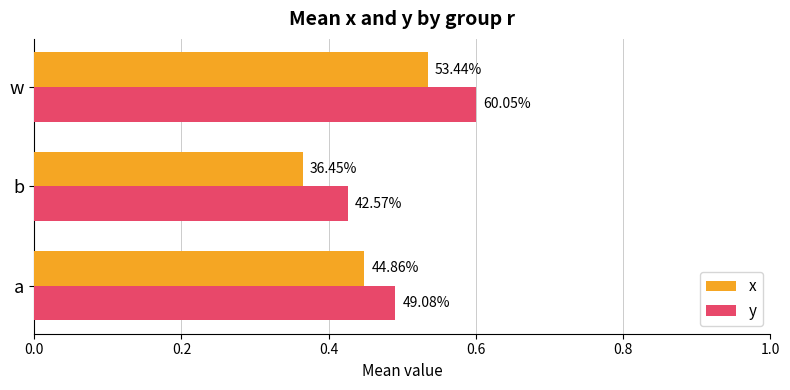

What is the difference between the maximum and second lowest values in the x series?

0.1